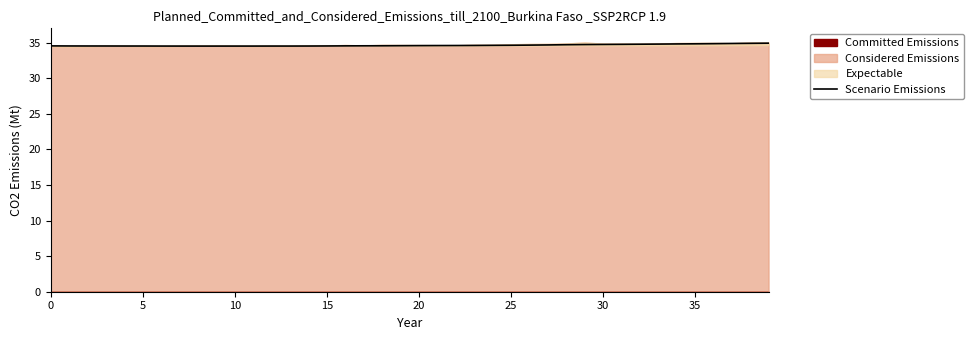

The value of Scenario Emissions at 10 is 34.5. True or false?

True